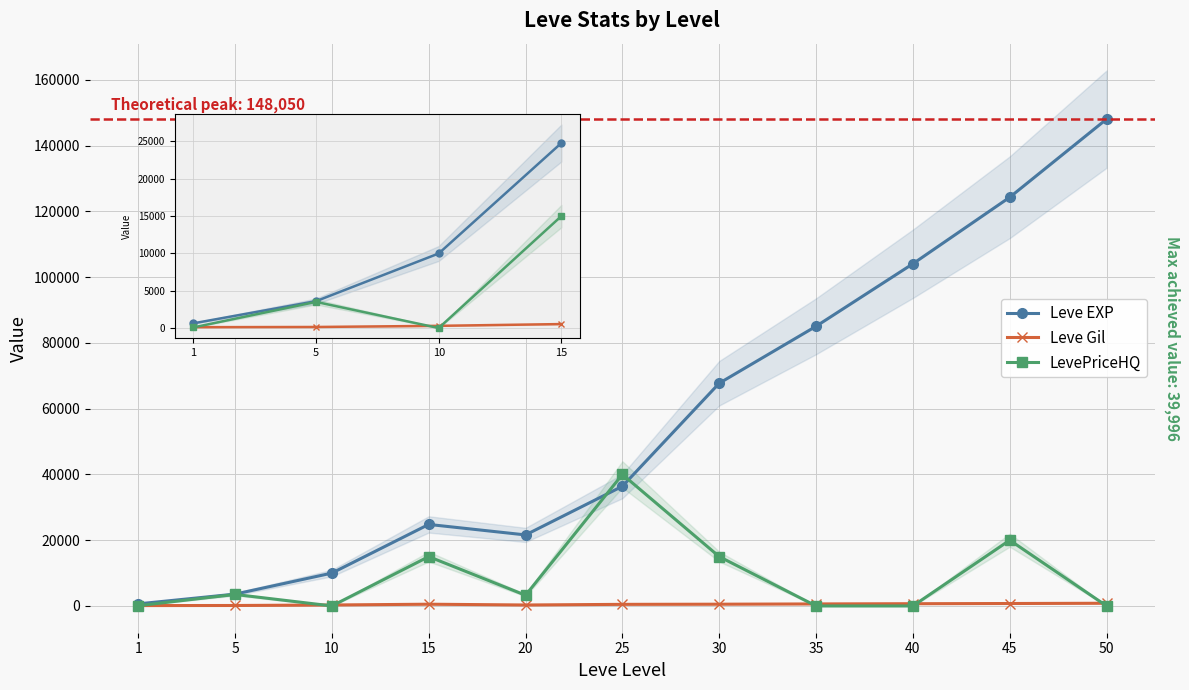

In LevePriceHQ, how many points are lower than both neighbors (excluding endpoints)?

2